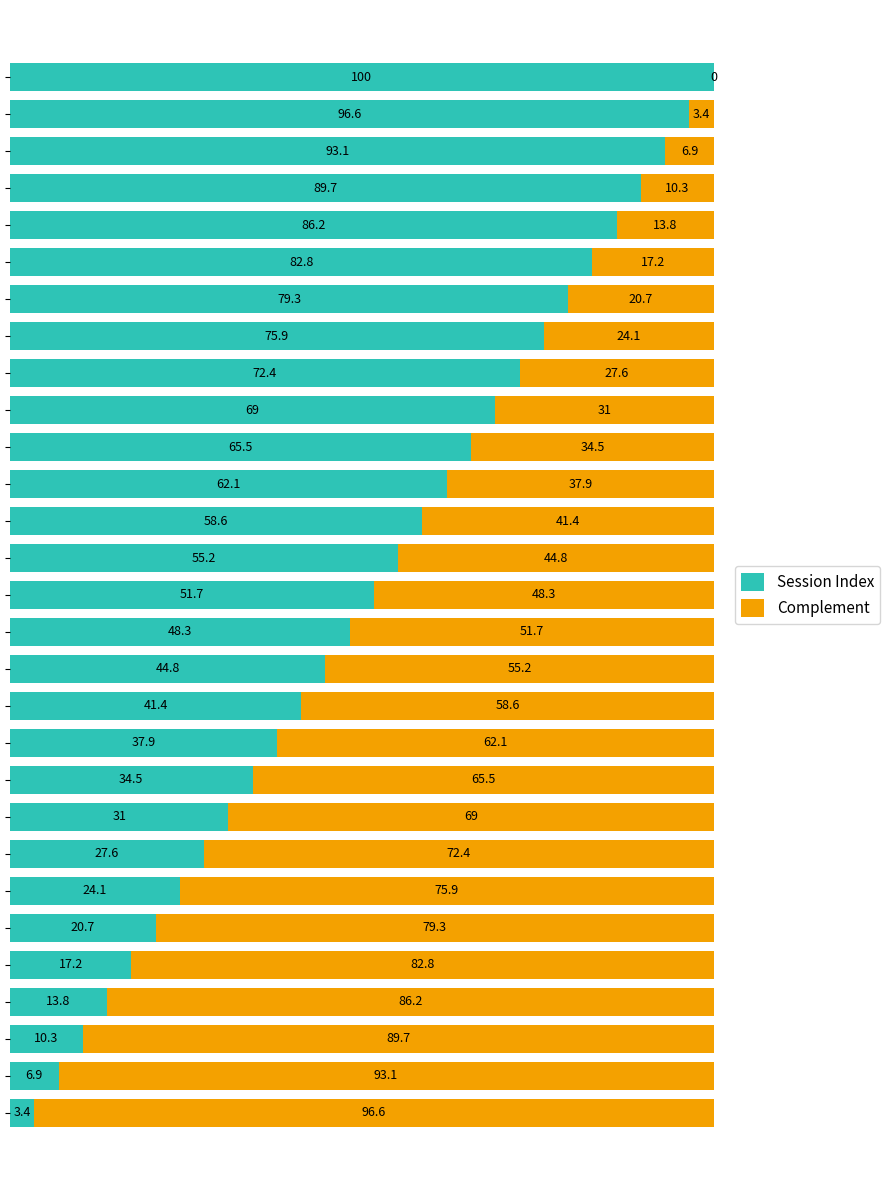

How many data points does each series have?

29